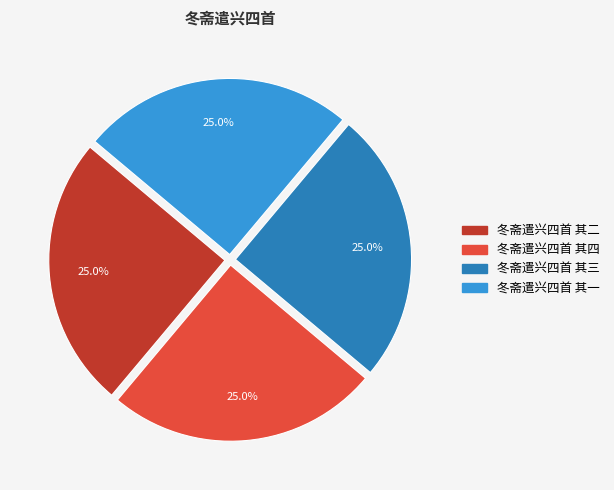

How many slices are in this pie chart?

4